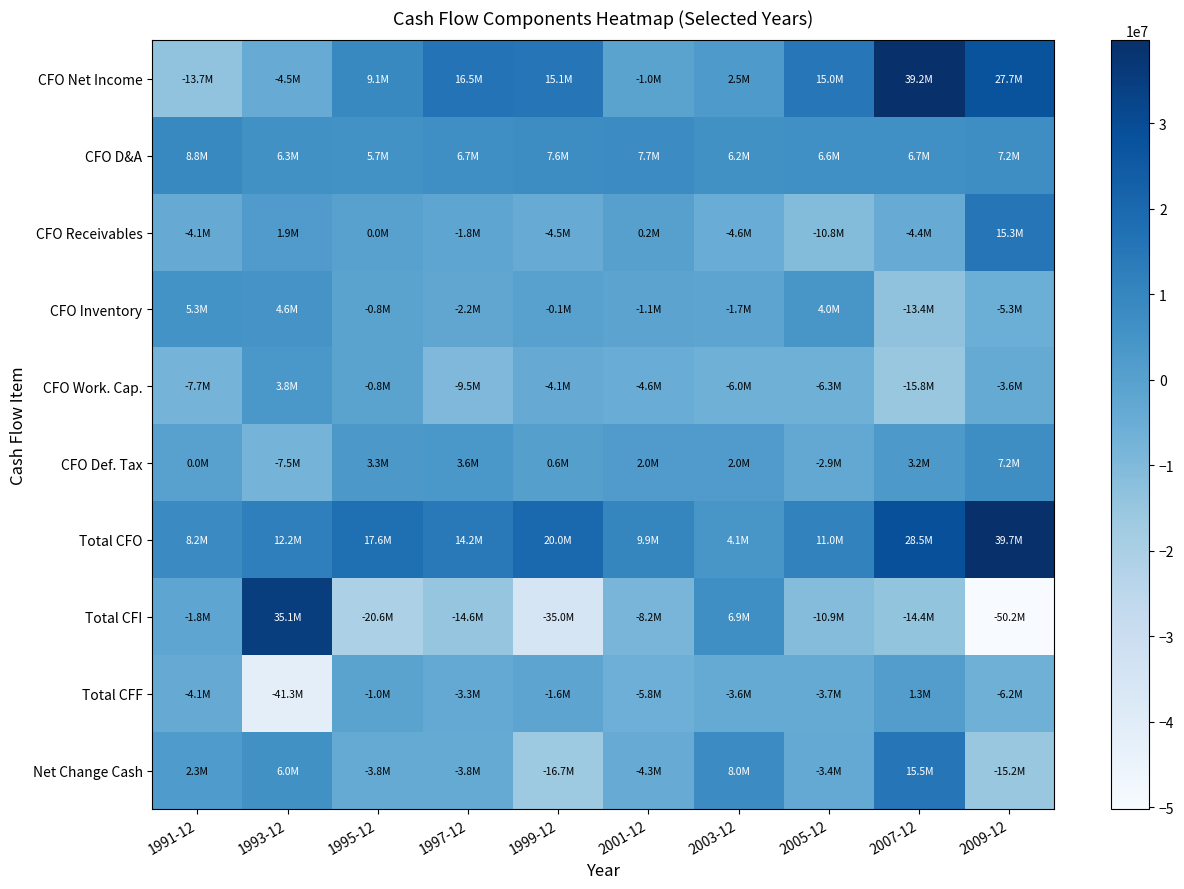

What is the total value across all series at 1993-12?

16600000